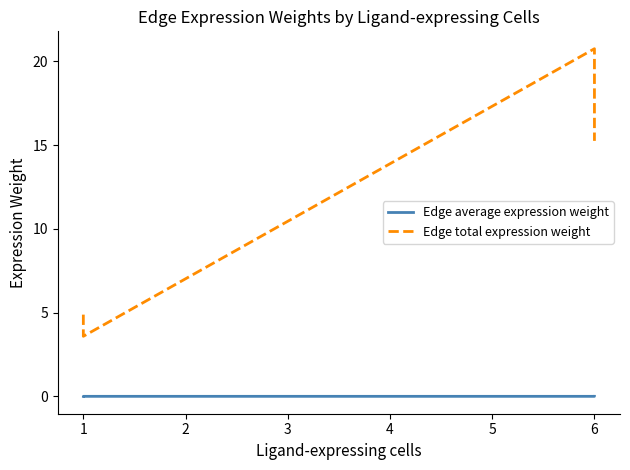

What is the value of the Edge total expression weight point at the 2nd from the left?

3.6